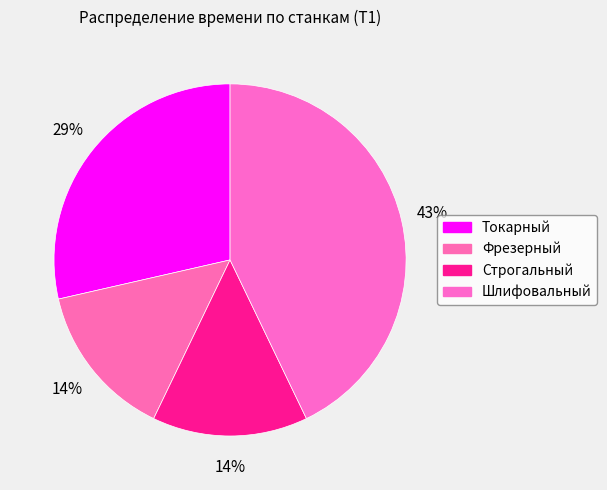

What is the total percentage of Строгальный and Токарный?

42.9%